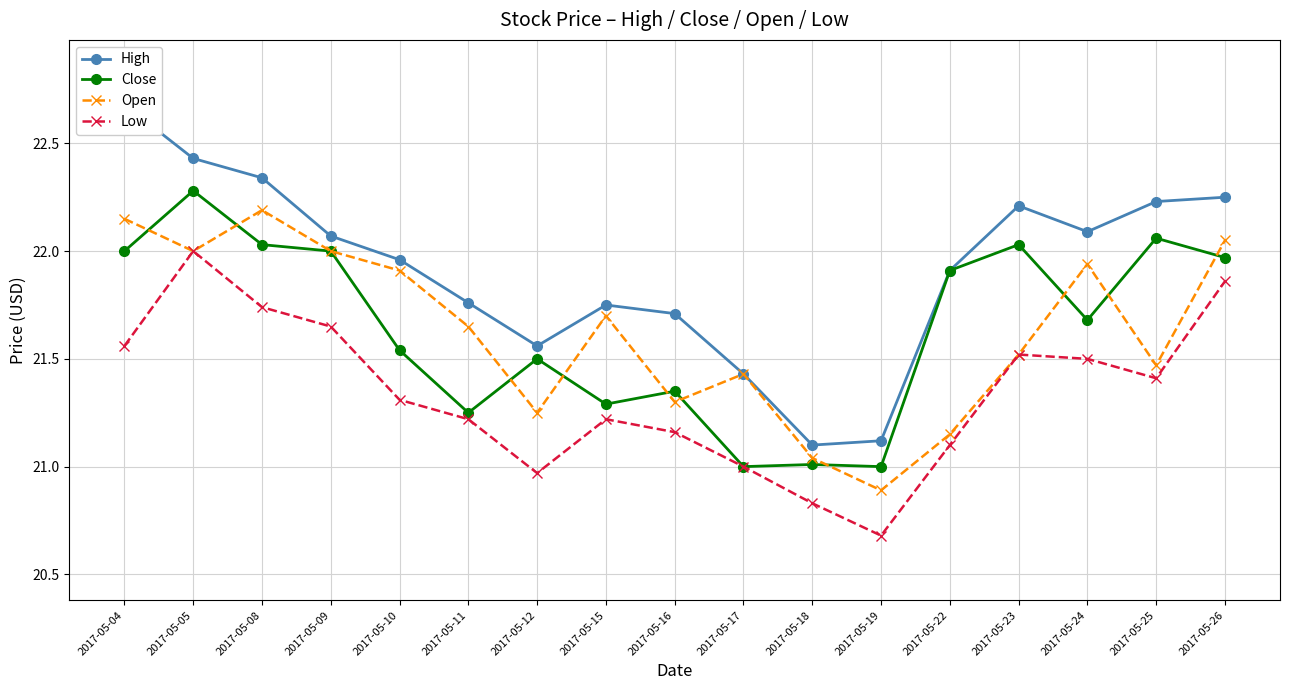

At which category is the sum across all series the highest?

2017-05-05